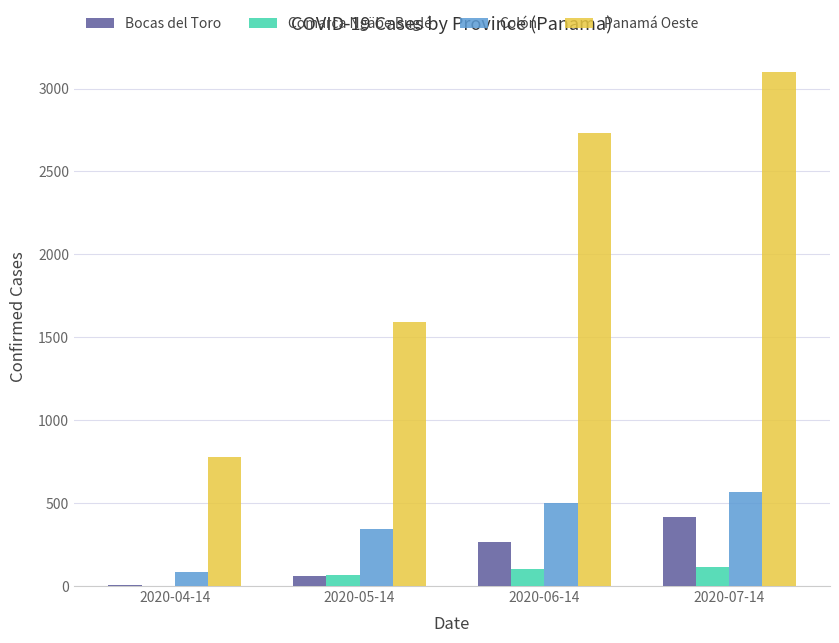

Is the value of Bocas del Toro at 2020-07-14 greater than the value of Panamá Oeste at 2020-04-14?

No